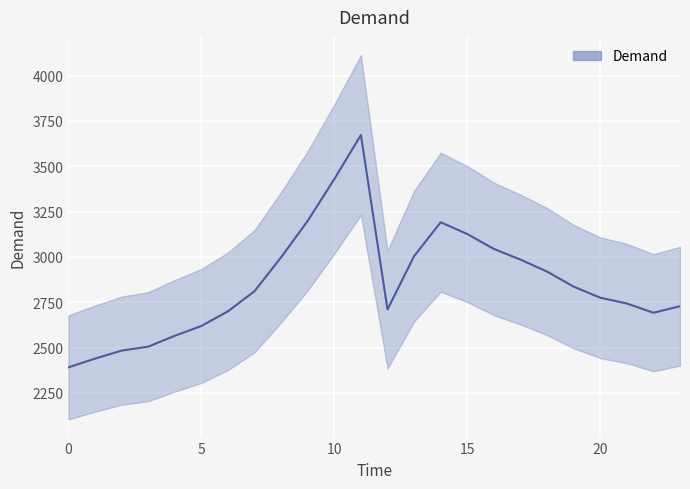

Between 14 and 20, which is larger?

14